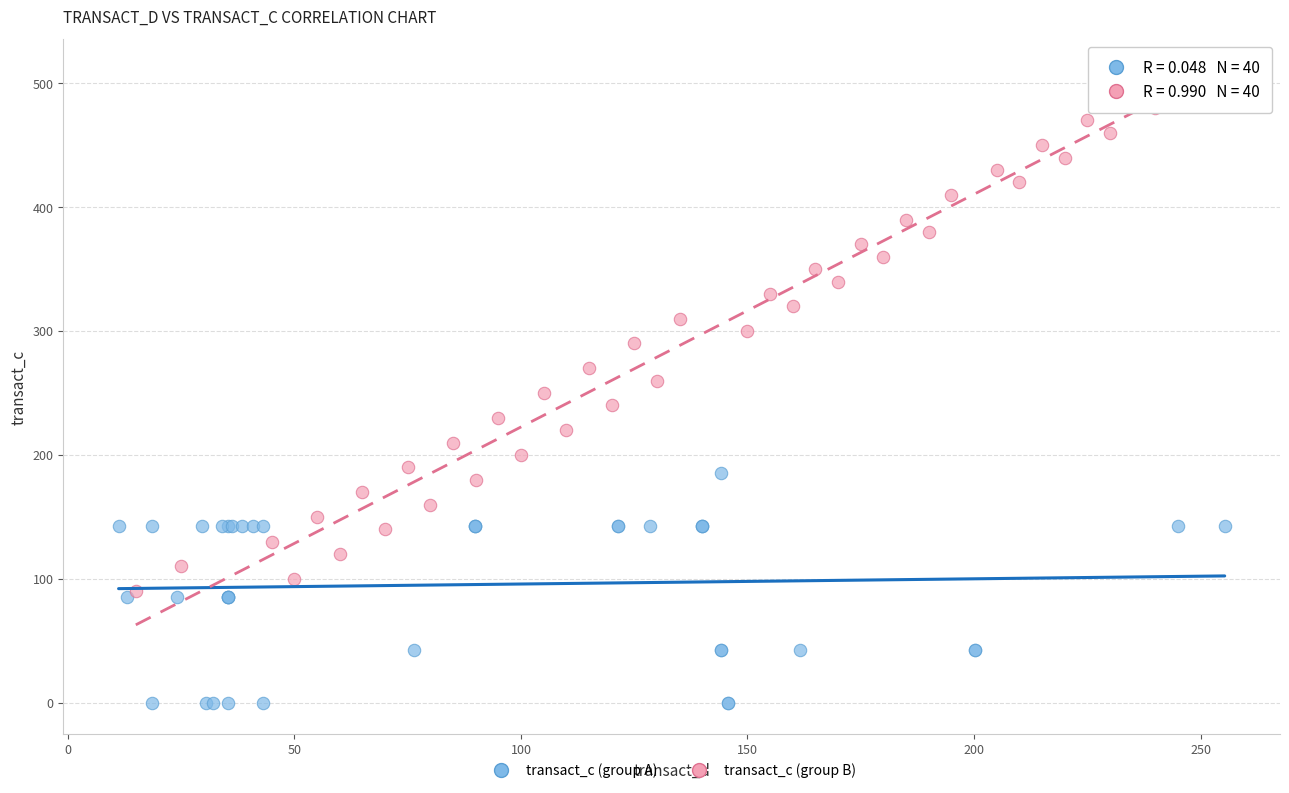

Which series contains the lowest Y value?

transact_c (group A)